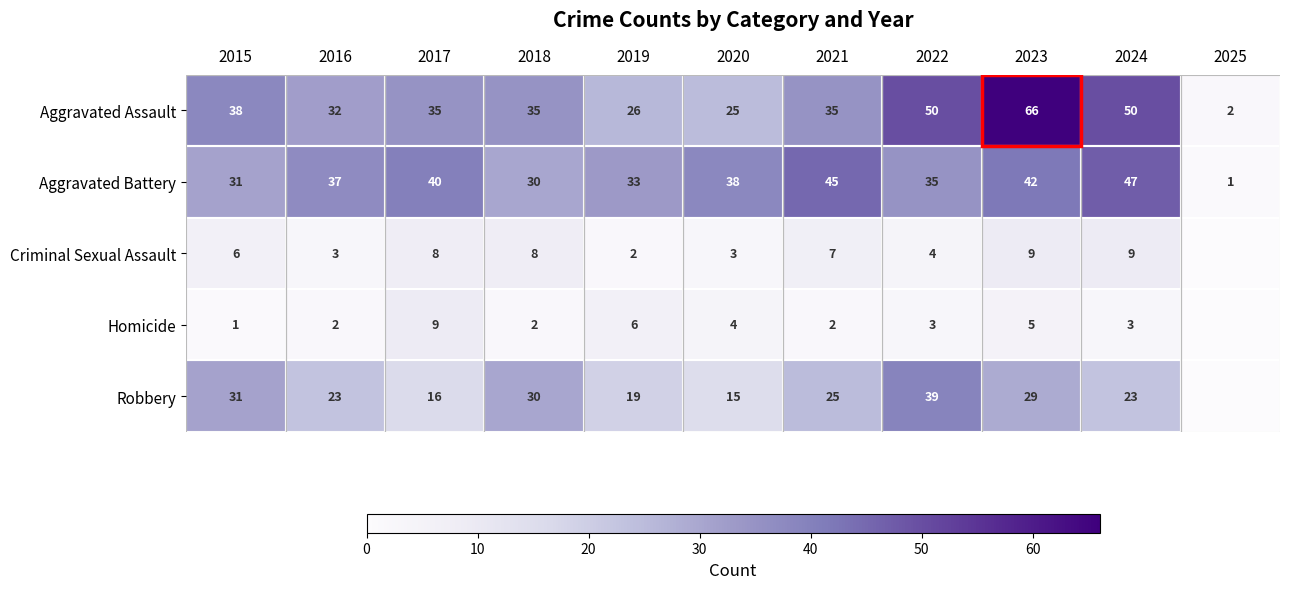

What is the difference between the second highest and minimum values in the Aggravated Assault series?

48